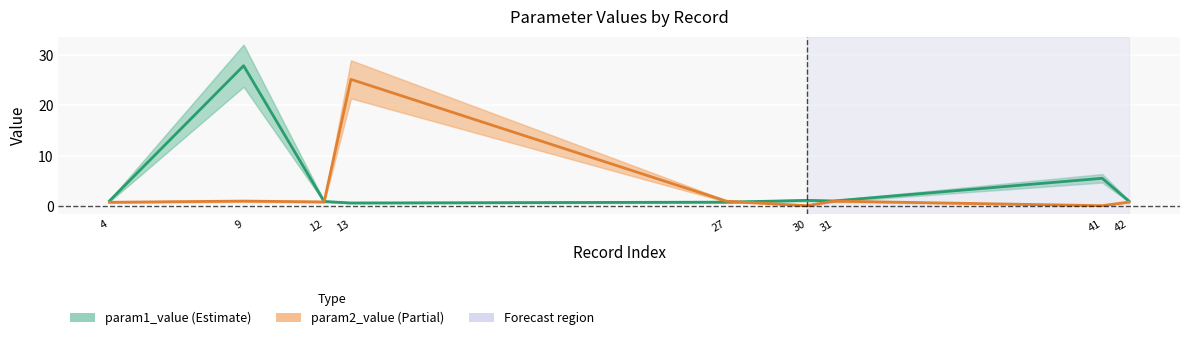

Between which two adjacent categories do param1_value and param2_value first intersect?

12 and 13